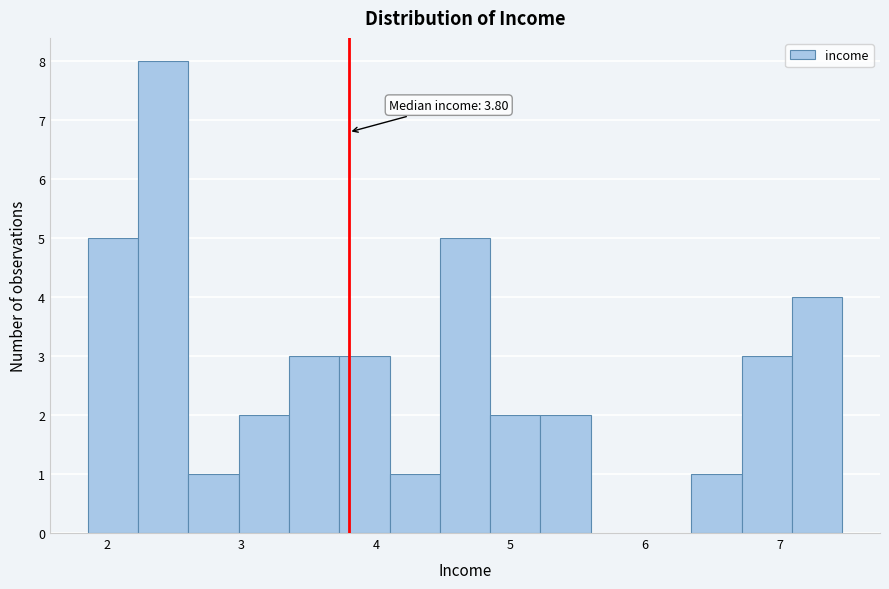

Read against the x-axis, roughly where is the centre of the tallest bar?

2.4